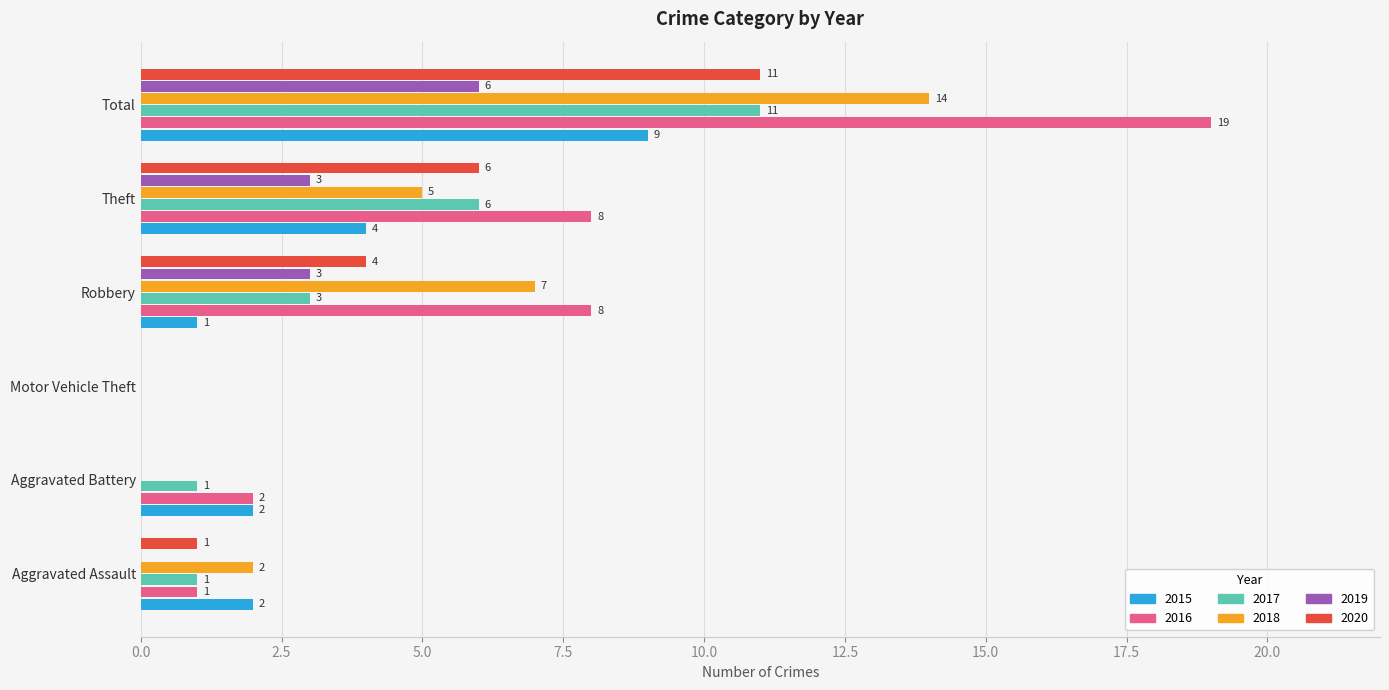

Read the 2016 value at Aggravated Assault.

1